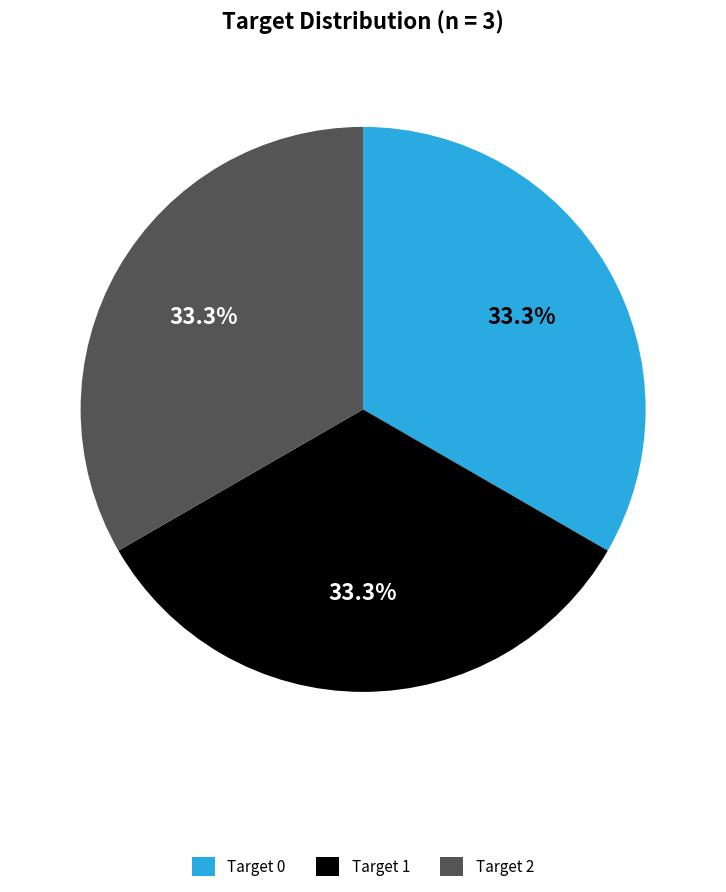

How many slices are in this pie chart?

3